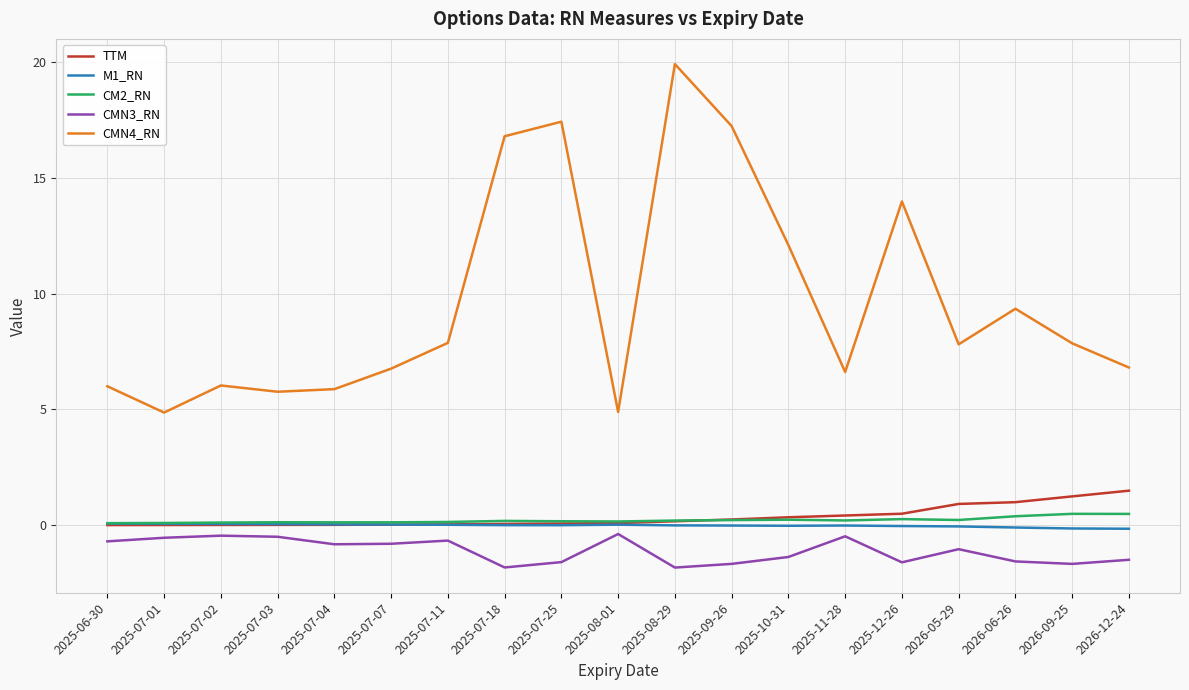

What is the minimum value for CMN4_RN?

4.9